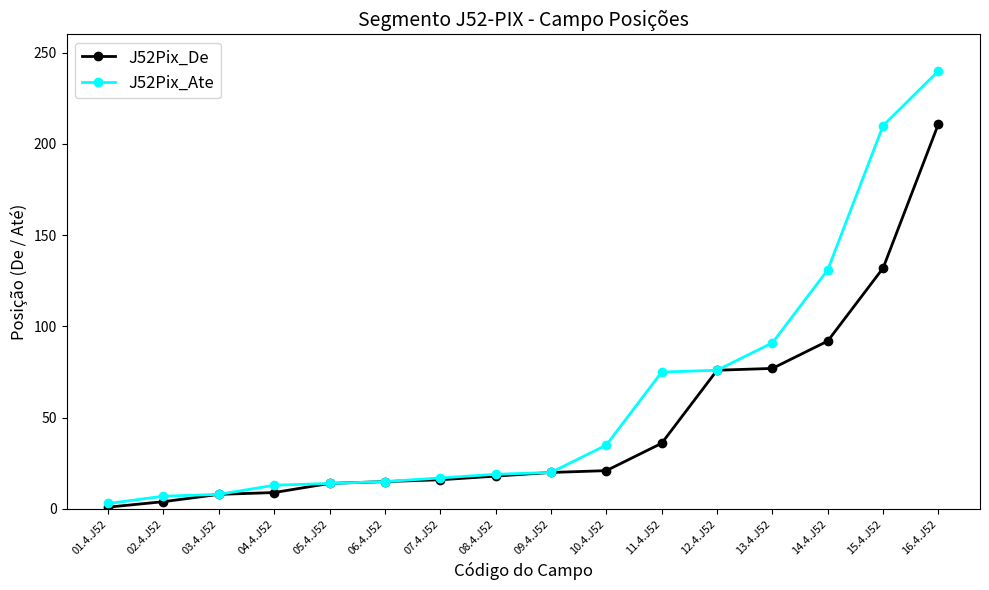

Which series has the largest total across all categories?

J52Pix_Ate